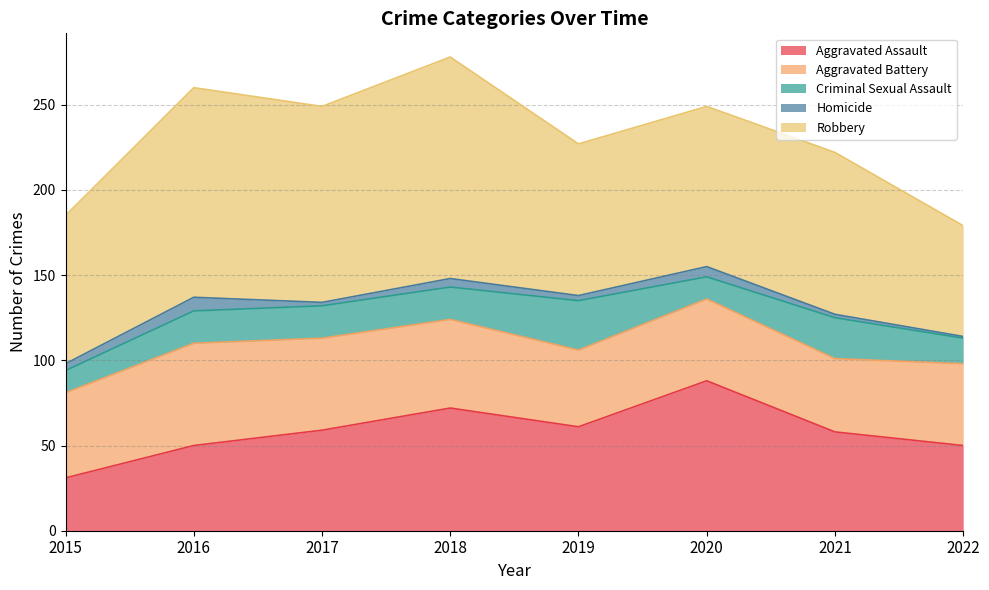

True or false: Homicide has more than 1 points higher than both neighbors.

True